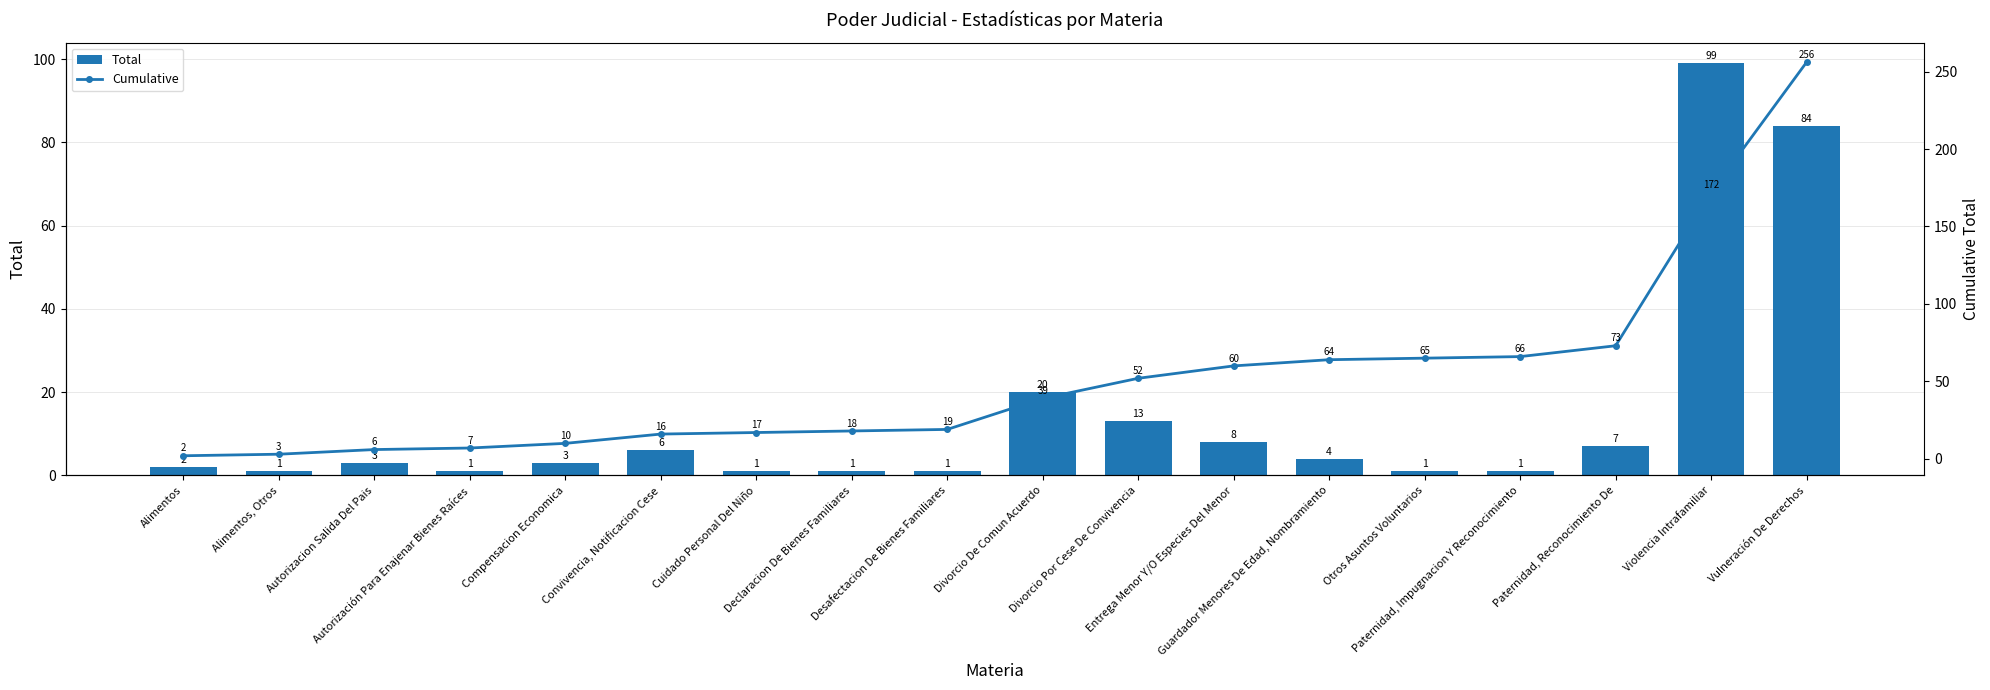

What is the average value of the Total series?

14